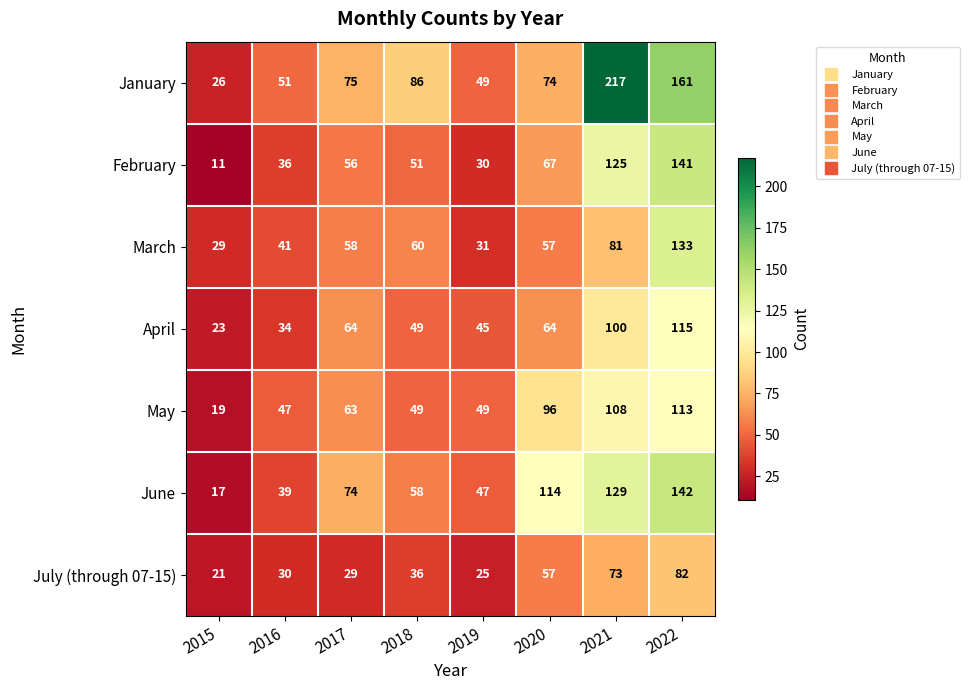

The April series shows 105 at 2017. True or false?

False